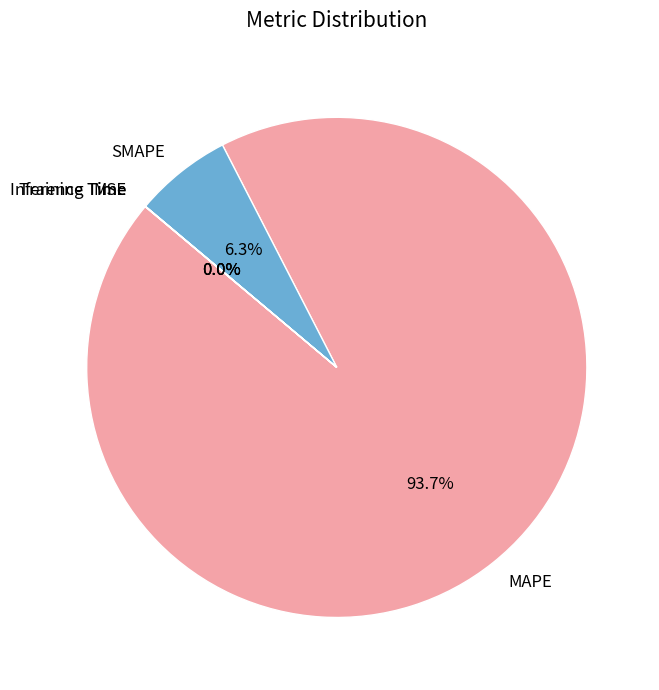

Does MAPE account for over 50% of the chart?

Yes